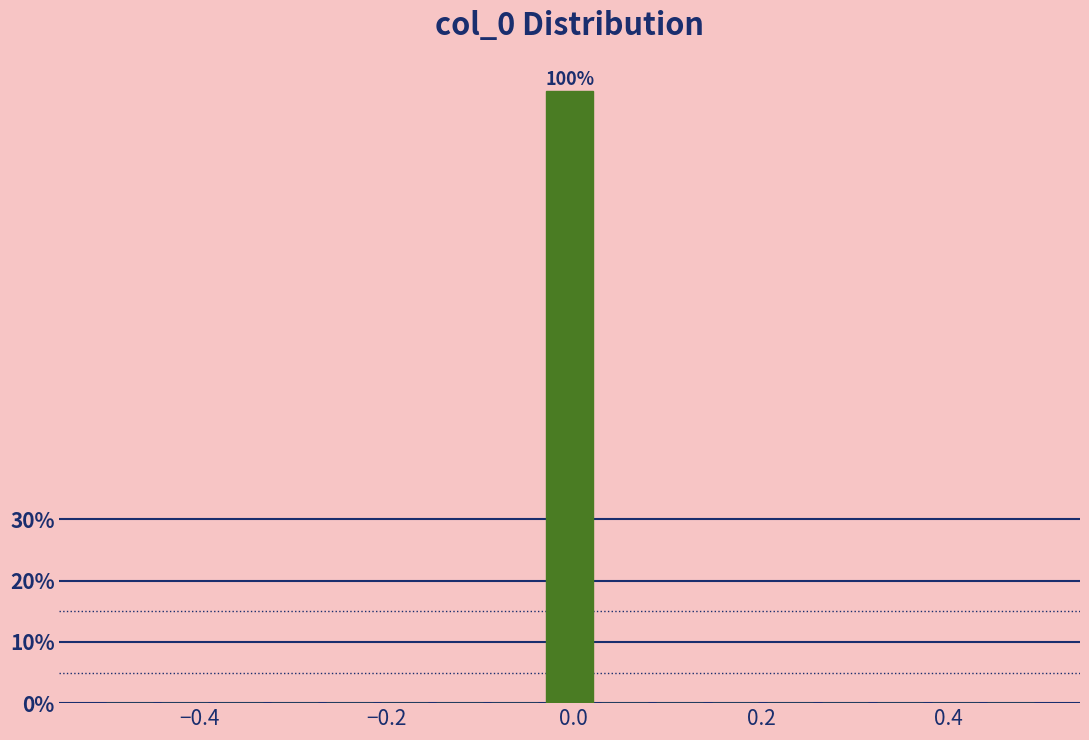

Around what value on the x-axis is the tallest bar? Give the approximate position of its centre, as read against the axis.

0.00